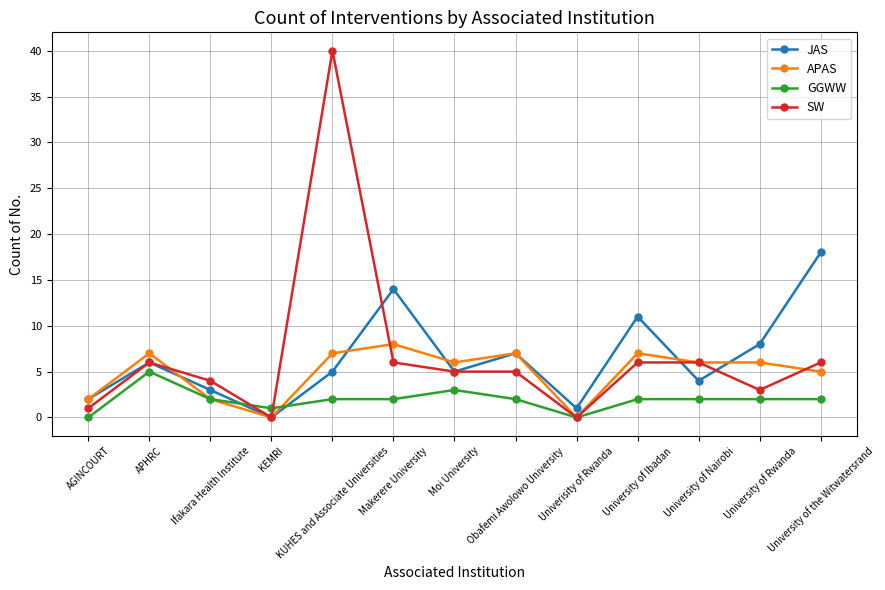

At which category is the sum across all series the highest?

KUHES and Associate Universities